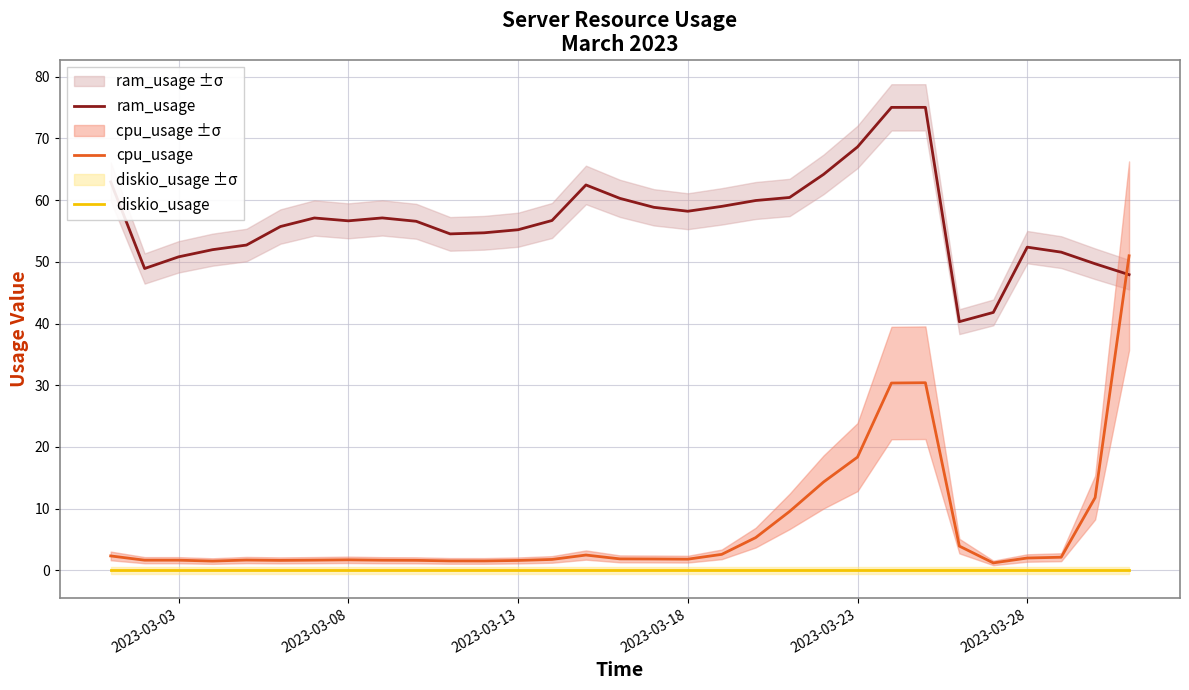

At how many categories does at least one series exceed 63?

4